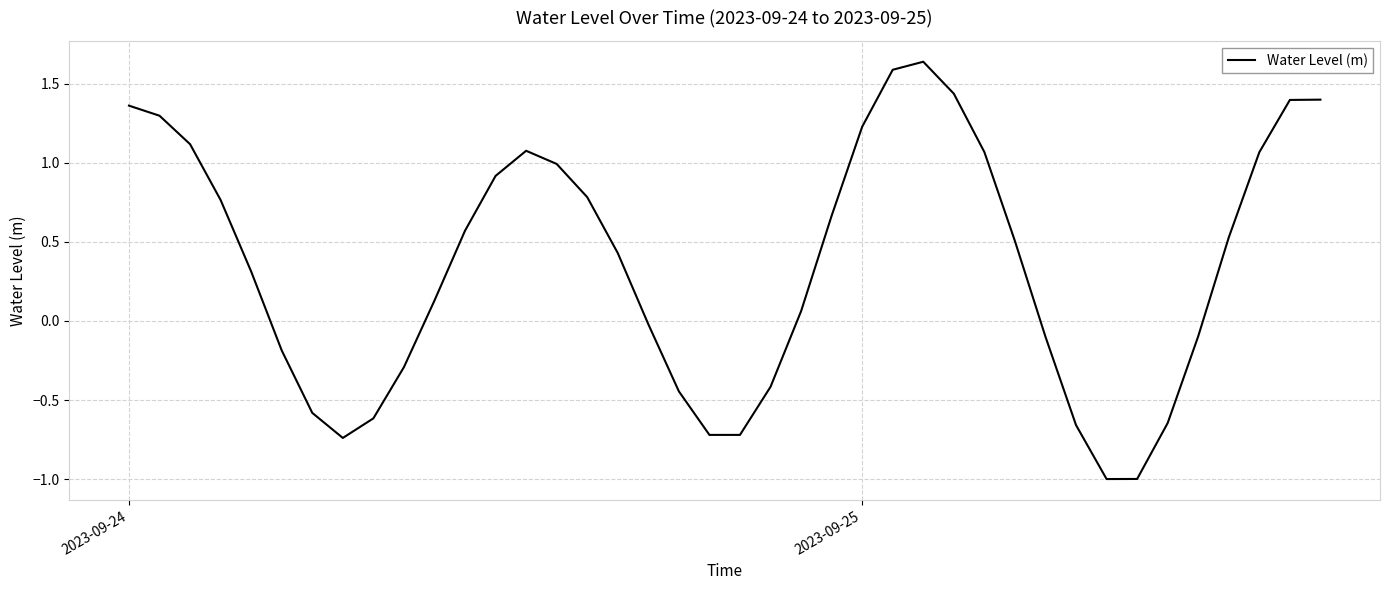

What is the smallest value displayed?

-1.0